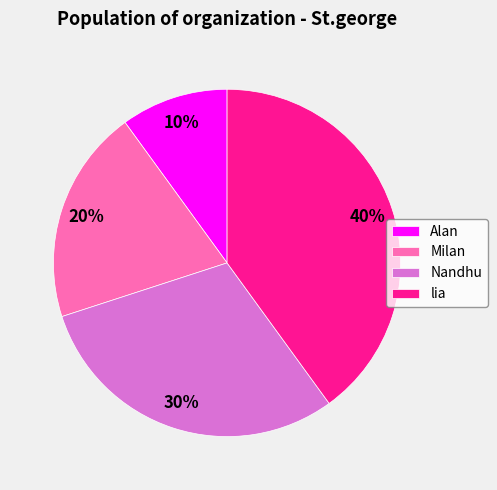

To the nearest percent, what portion does Nandhu represent?

30%